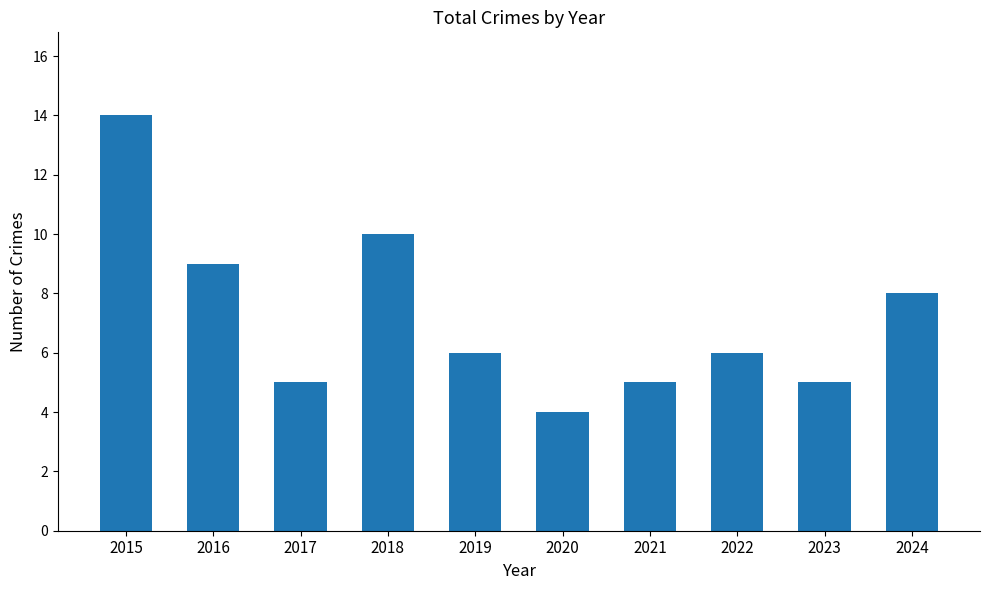

Are the bars horizontal?

No